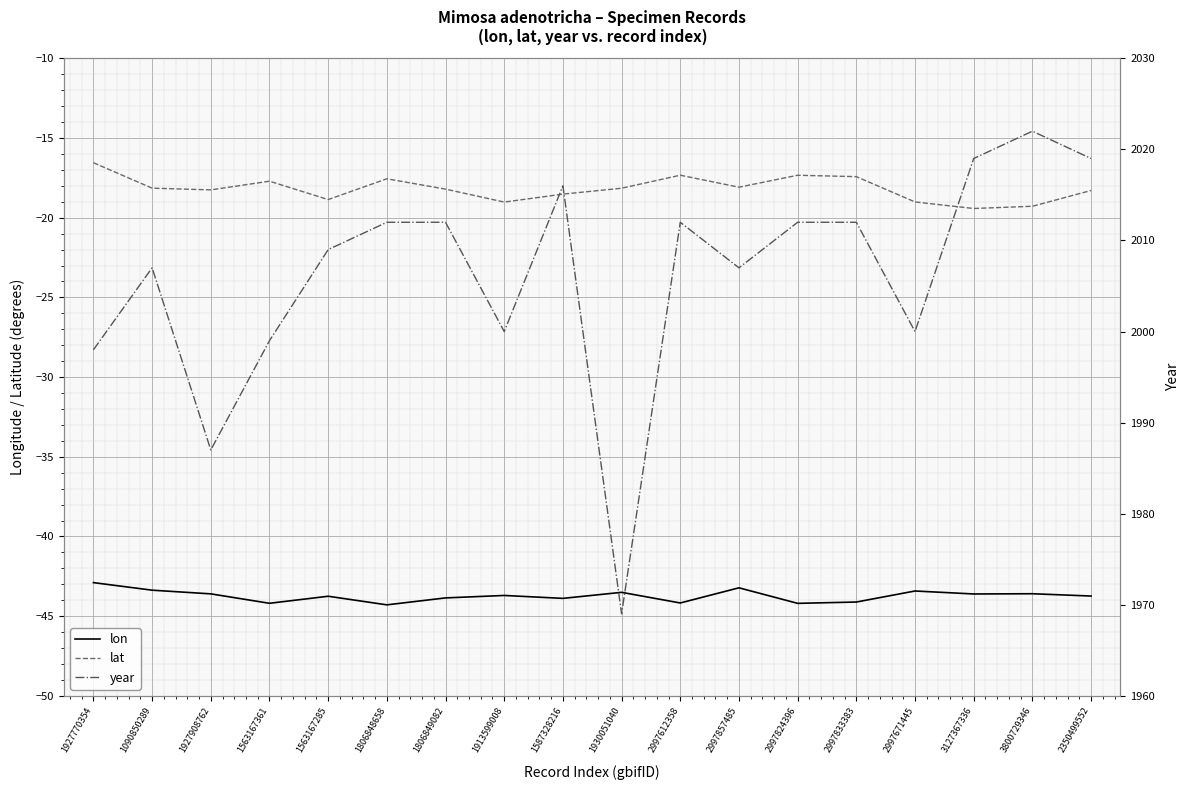

What is the difference between the second highest and minimum values in the lat series?

2.1